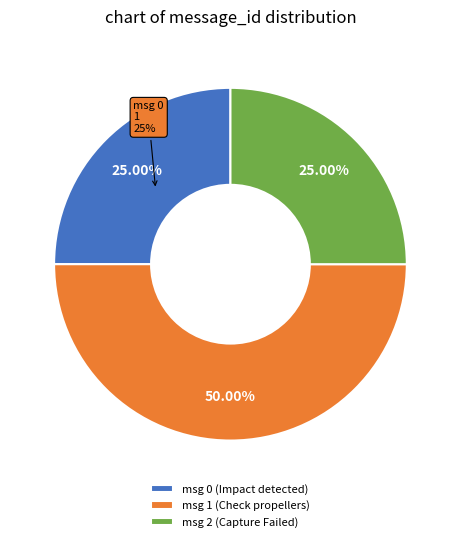

Is there any slice that represents more than half of the pie?

No